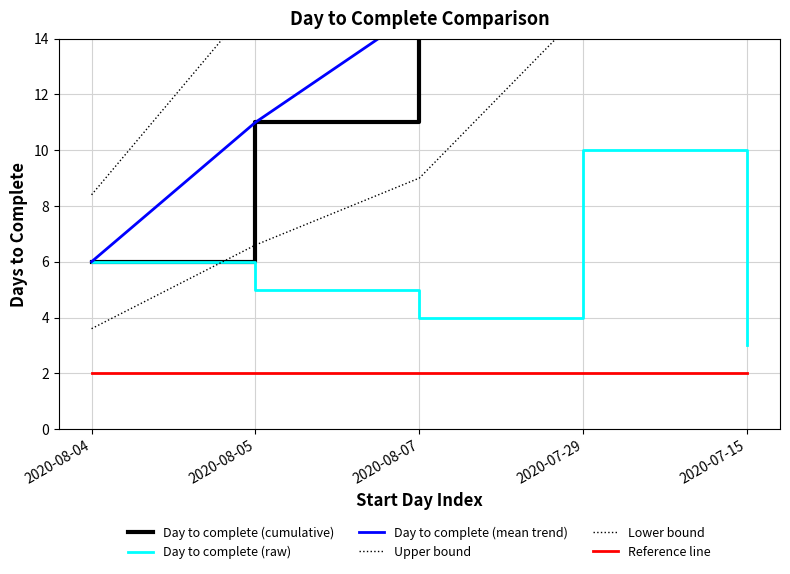

The value of Reference line at 2020-07-29 is 0.4. True or false?

False